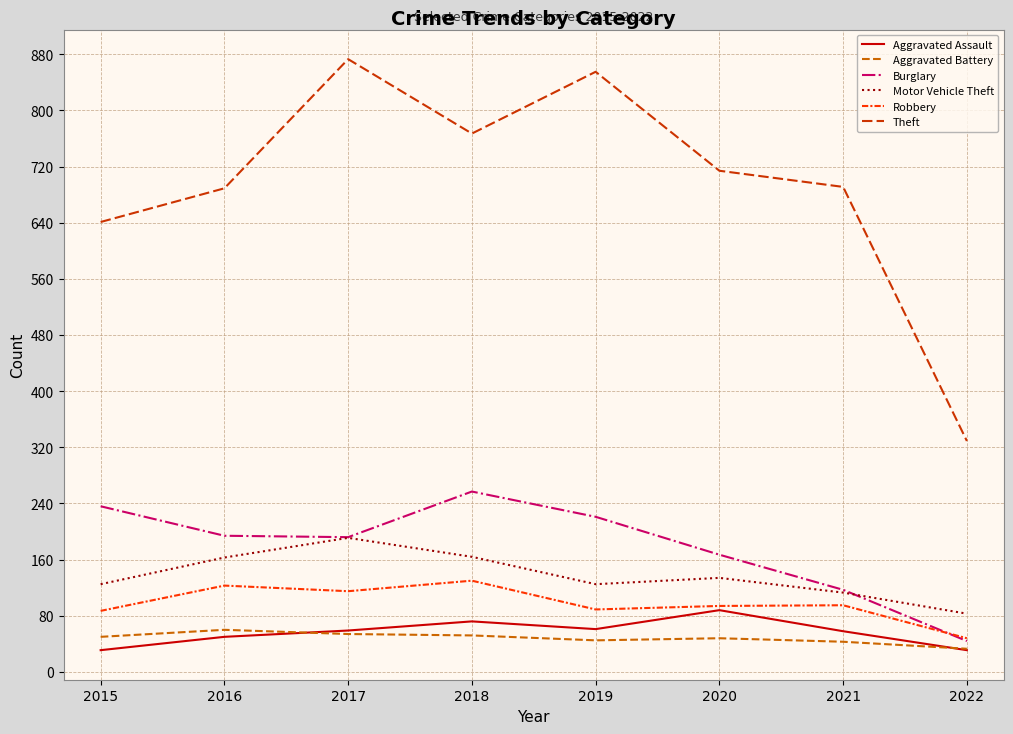

Does the chart have visible grid lines?

Yes